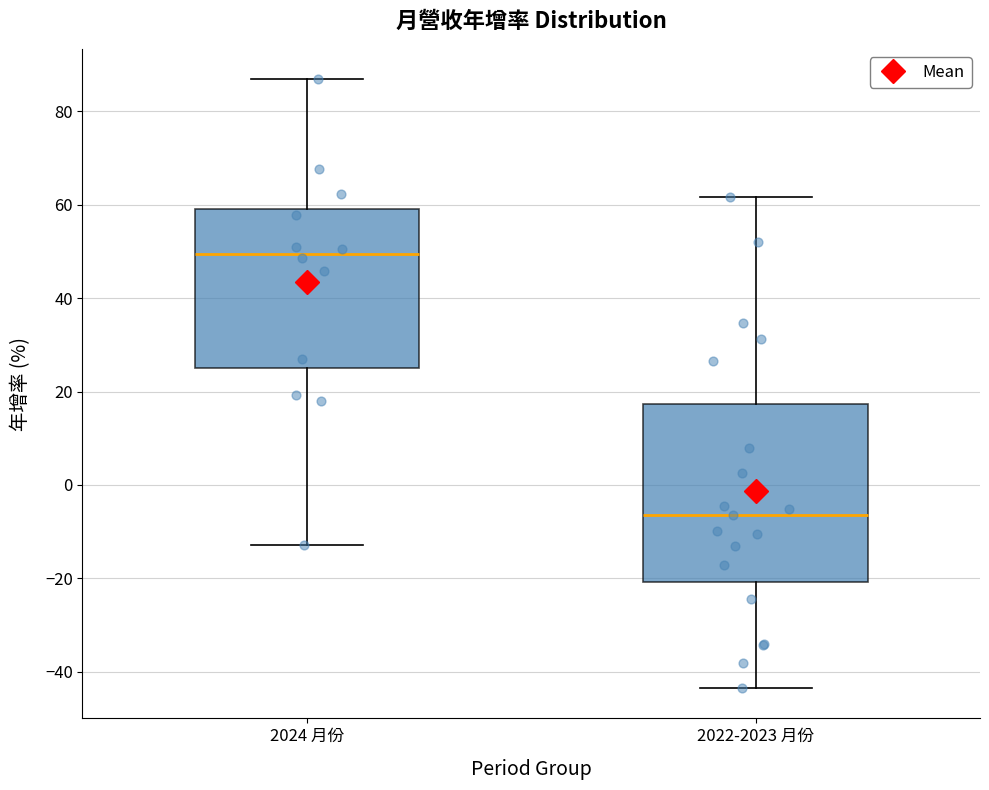

Which box is the tallest, from its lower edge to its upper edge?

2022-2023 月份